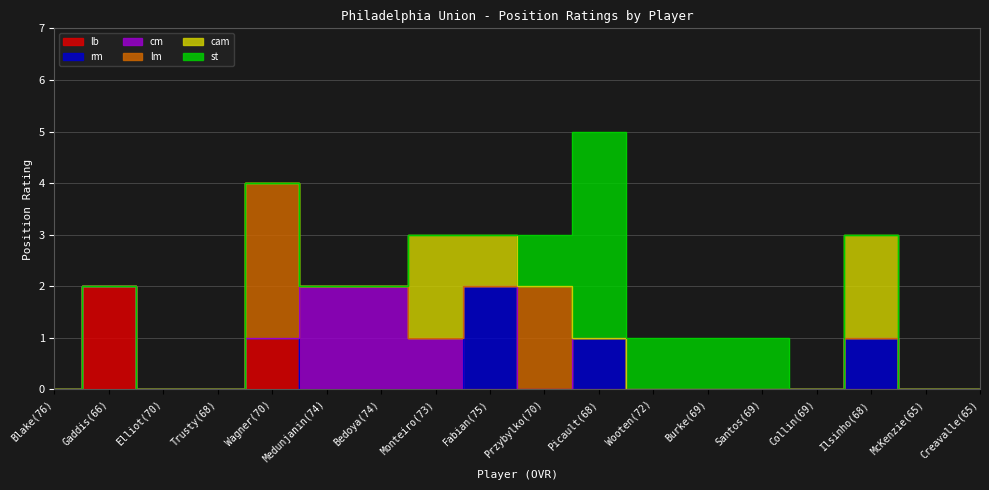

Which category has the lowest value across all series?

Blake(76)